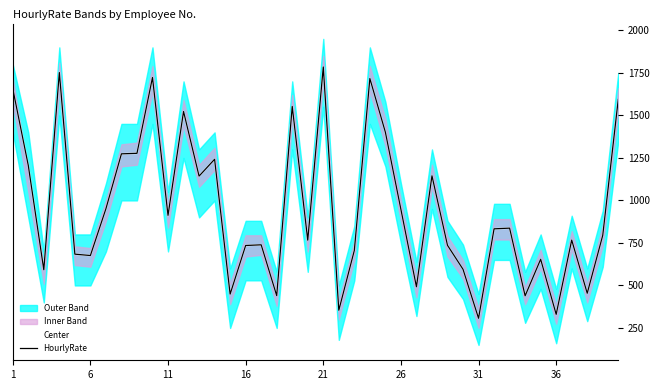

Is this an area chart (filled region under the line)?

No